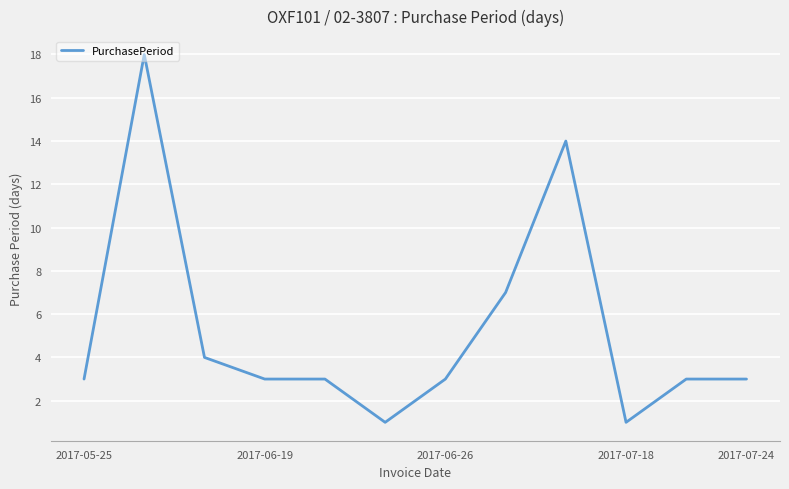

What is the maximum value shown in the chart?

18